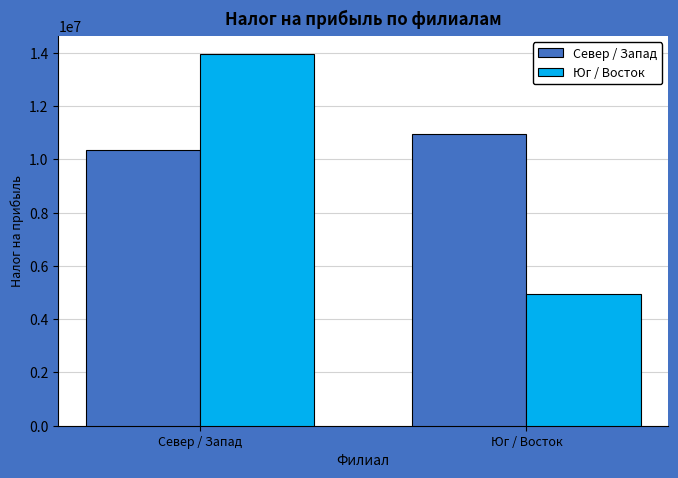

What is the maximum value shown in the chart?

13944173